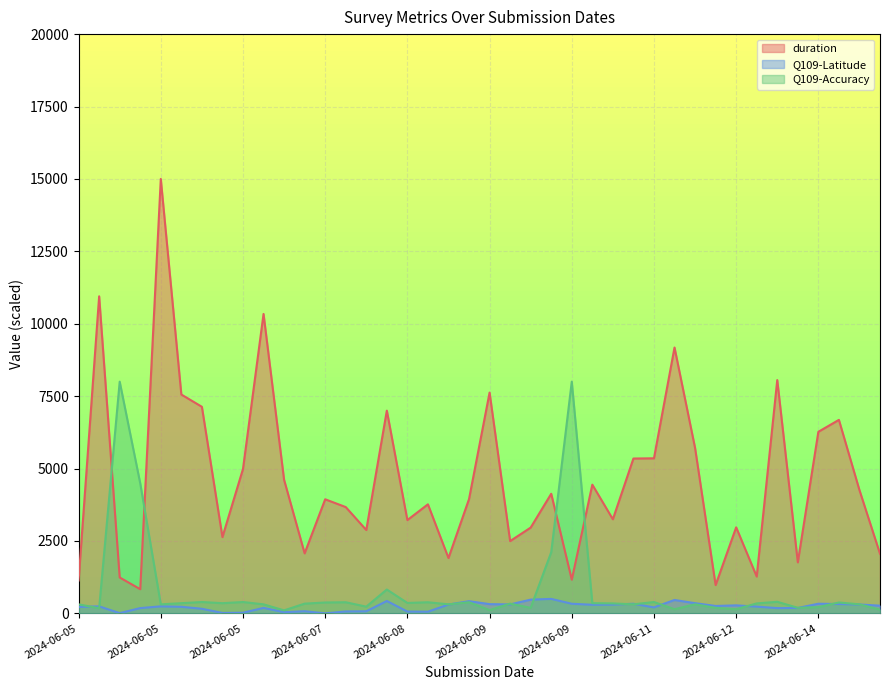

In duration, how many points are lower than both neighbors (excluding endpoints)?

12